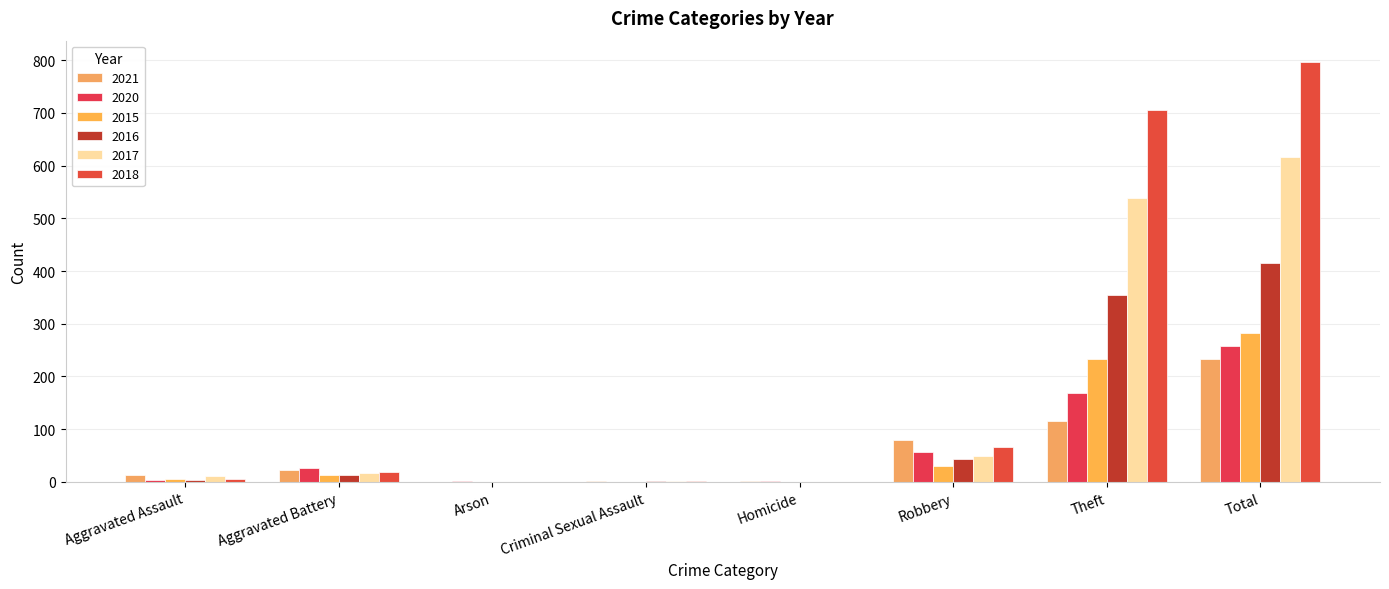

List the series in order of their peak value, highest first.

2018, 2017, 2016, 2015, 2020, 2021